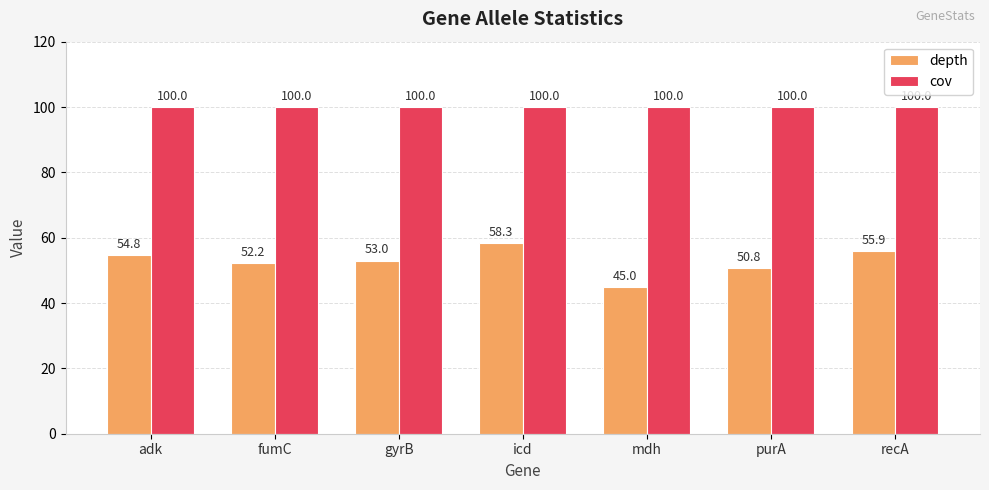

Is the value of depth at icd greater than the value of cov at purA?

No